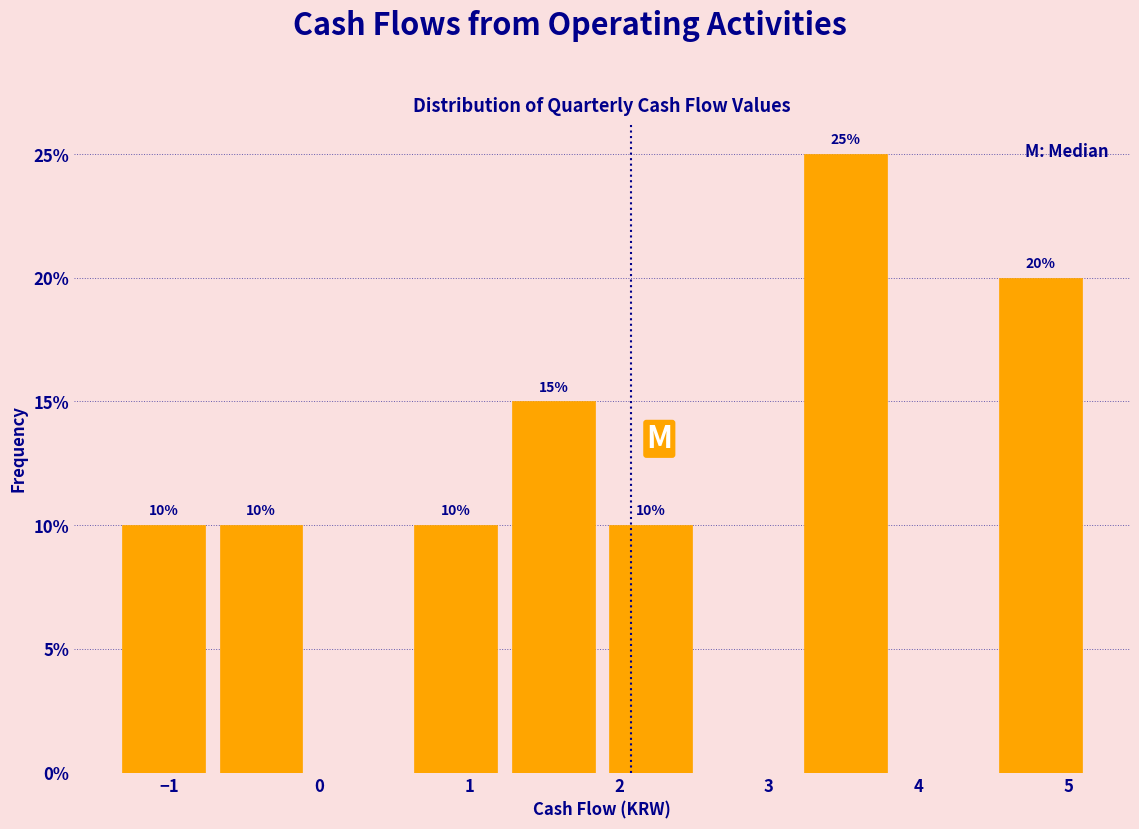

Which range on the x-axis has the tallest bar?

3.2 to 3.8